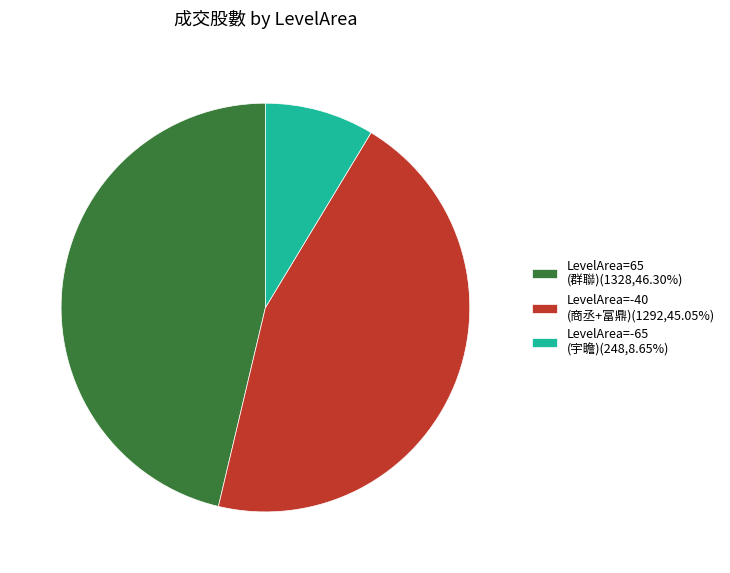

How many segments does this pie chart have?

3